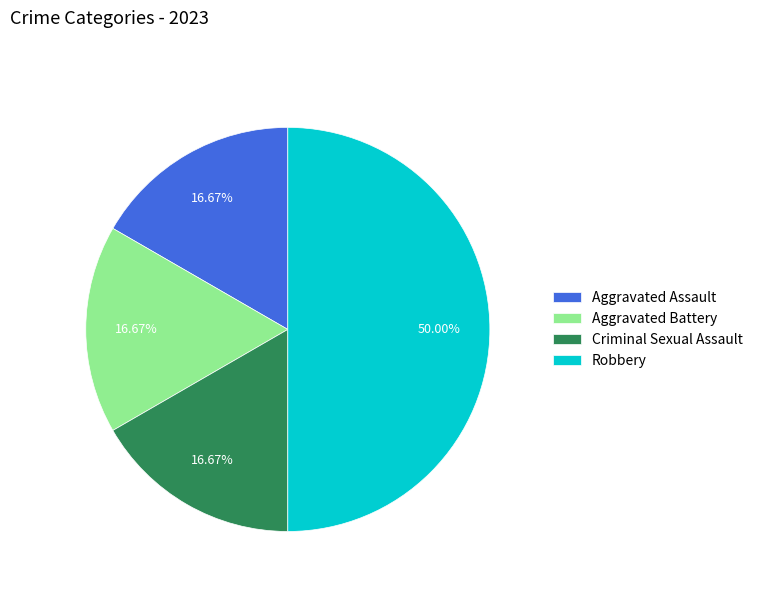

Which category has the biggest portion of the pie?

Robbery